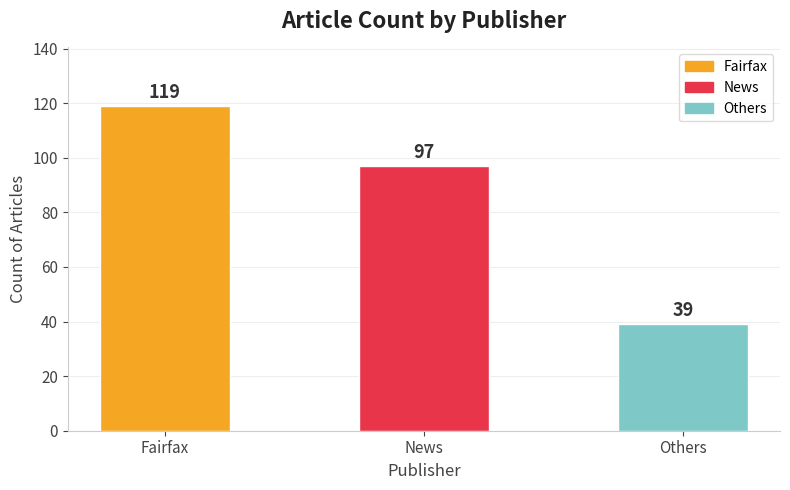

The value at News is 50. True or false?

False